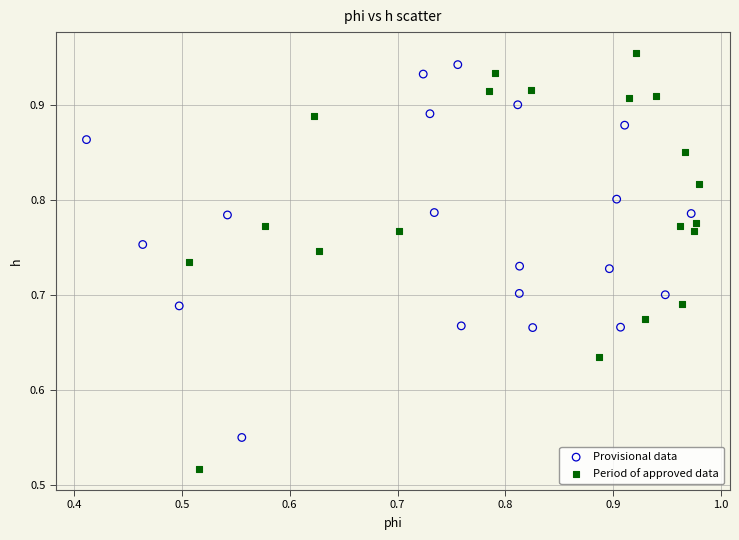

Which series reaches the minimum Y coordinate?

Period of approved data